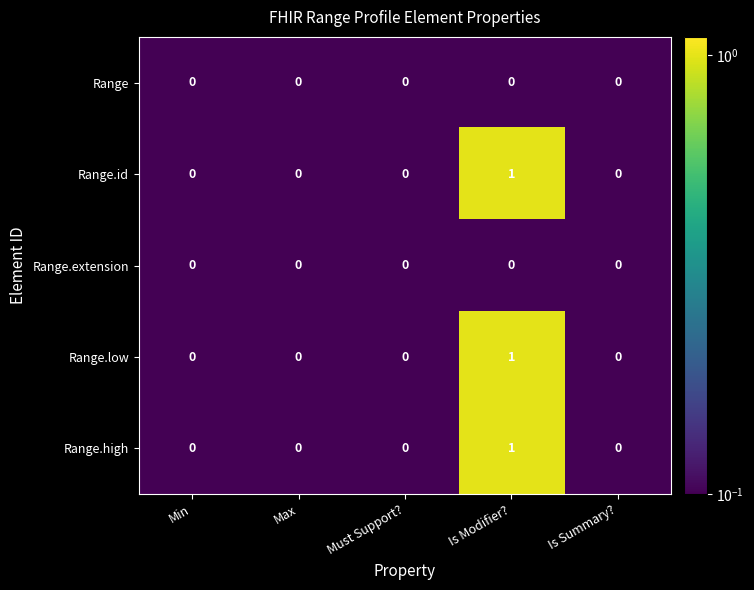

At which category does the chart reach its peak across all series?

Is Modifier?